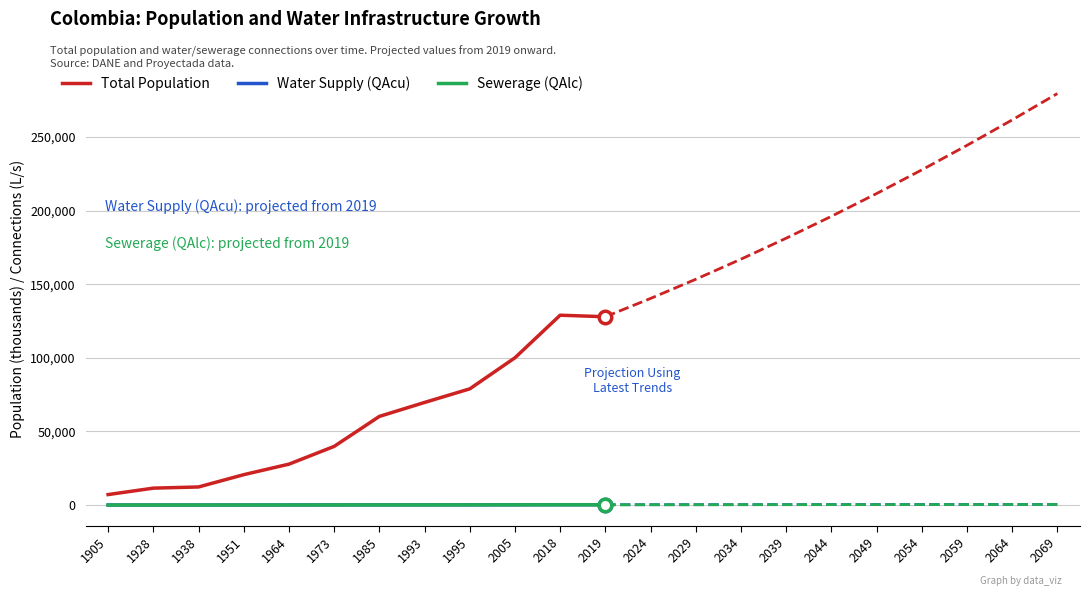

Reading left to right, list all the values displayed in this chart.

Total Population: 7108.0	11480.0	12273.0	20628.0	27775.0	39836.0	60202.0	69695.0	78923.0	100038.0	128968.0	127918.0
Water Supply (QAcu): 11.5	18.6	19.9	33.4	45.0	64.5	97.5	112.9	127.9	162.1	209.0	207.3
Sewerage (QAlc): 9.8	15.8	16.9	28.4	38.3	54.9	82.9	96.0	108.7	137.8	177.6	176.2